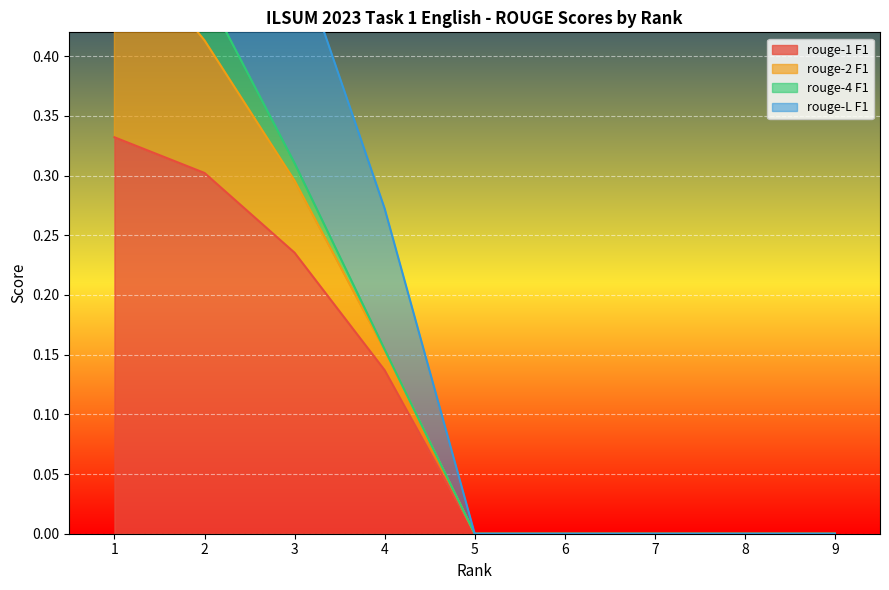

The value of rouge-1 F1 at 8 is 0.0. True or false?

True